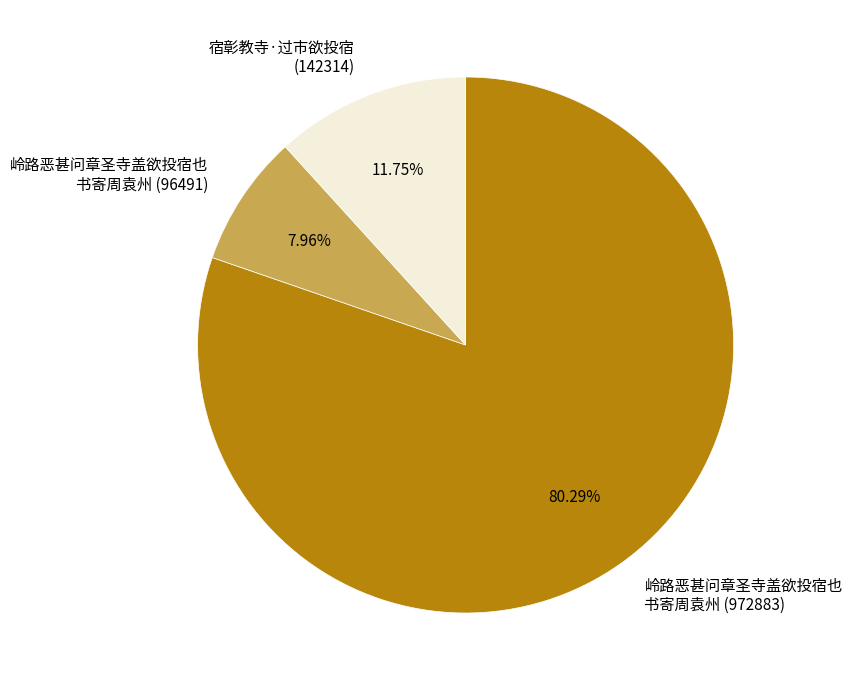

Does 宿彰教寺·过市欲投宿 (142314) account for over 50% of the chart?

No